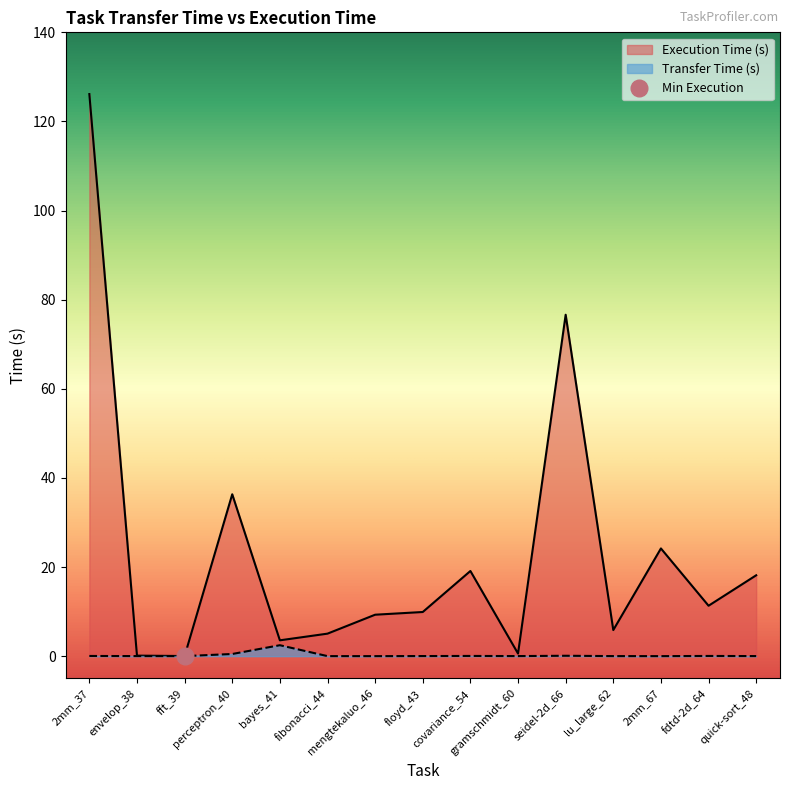

What position from the left is fdtd-2d_64?

14